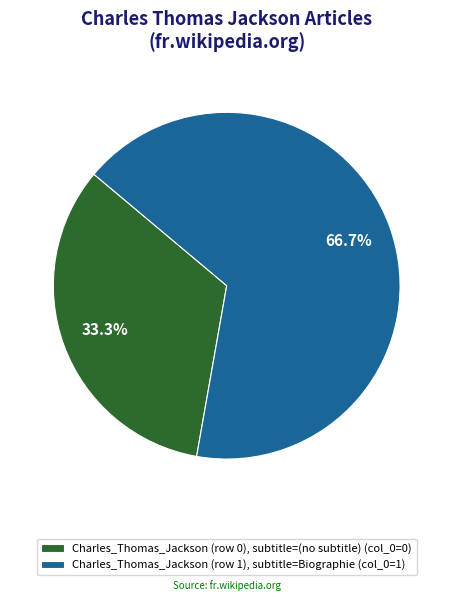

Which has a higher value, Charles_Thomas_Jackson (row 0) or Charles_Thomas_Jackson (row 1)?

Charles_Thomas_Jackson (row 1)